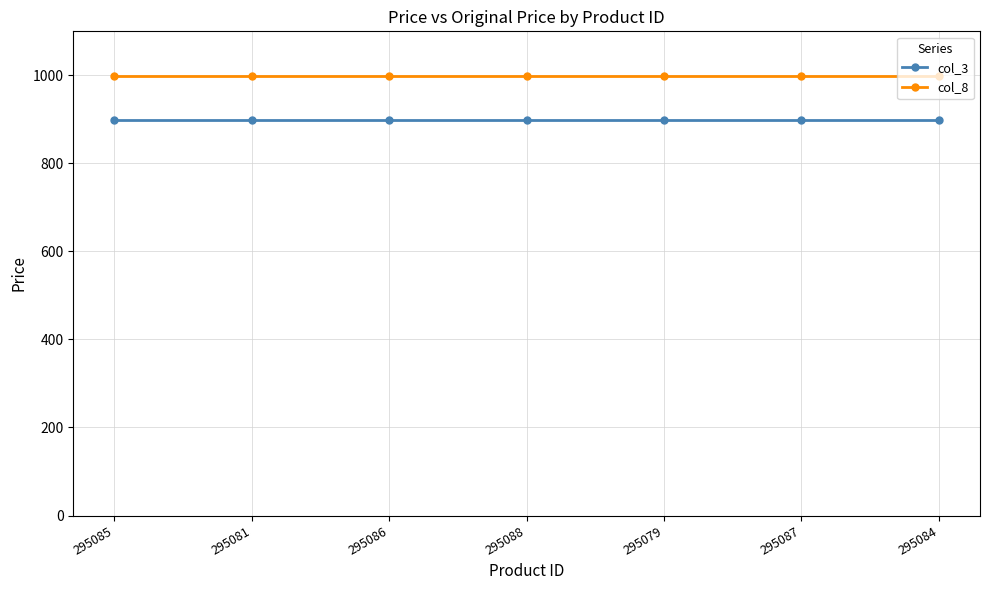

What is the value of the col_8 point at the 6th from the left?

999